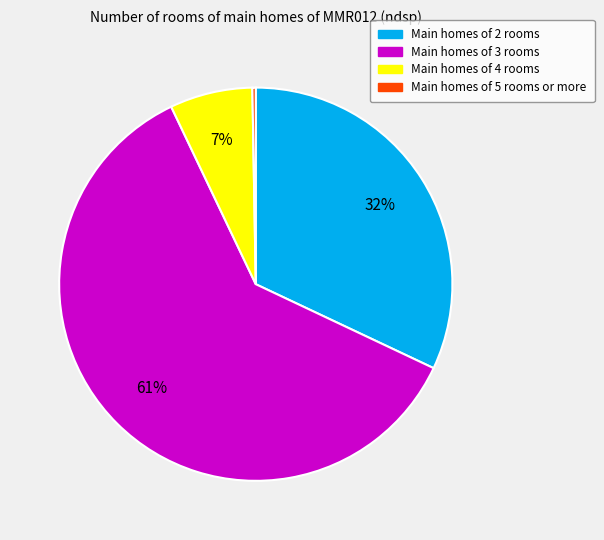

Is there any slice that represents more than half of the pie?

Yes